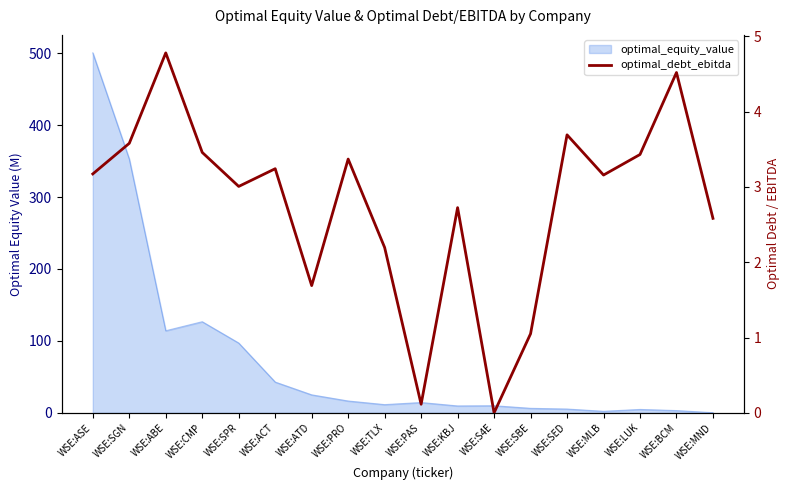

What position from the left is WSE:PRO?

8